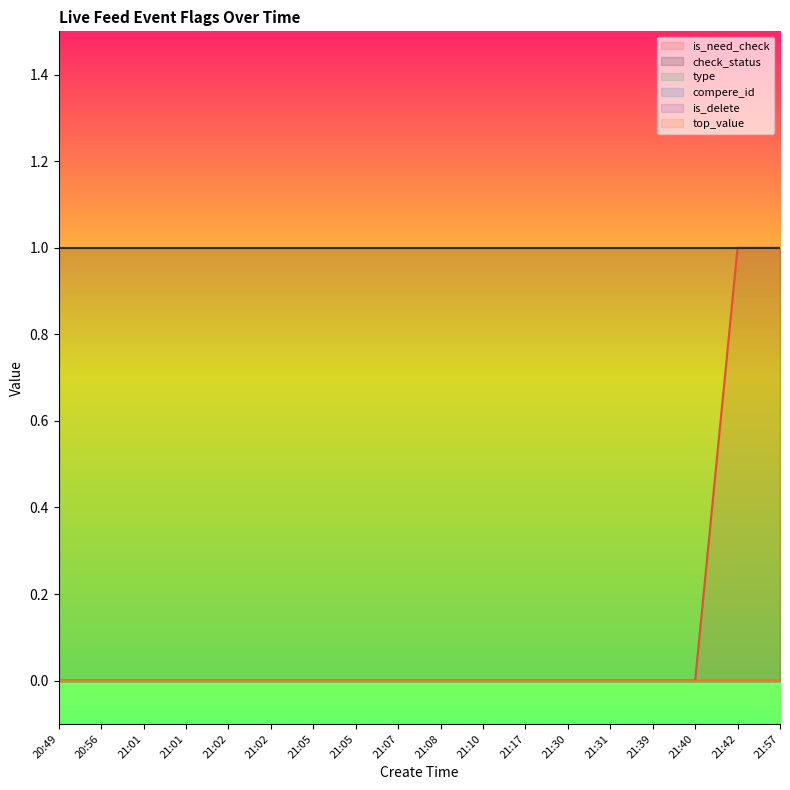

Between 21:17 and 21:30, which is larger?

21:17